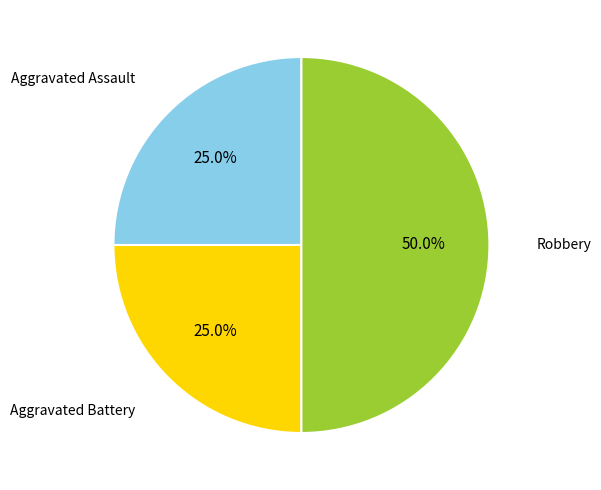

To the nearest percent, what is the difference between the Aggravated Assault and Robbery slice percentages?

25%